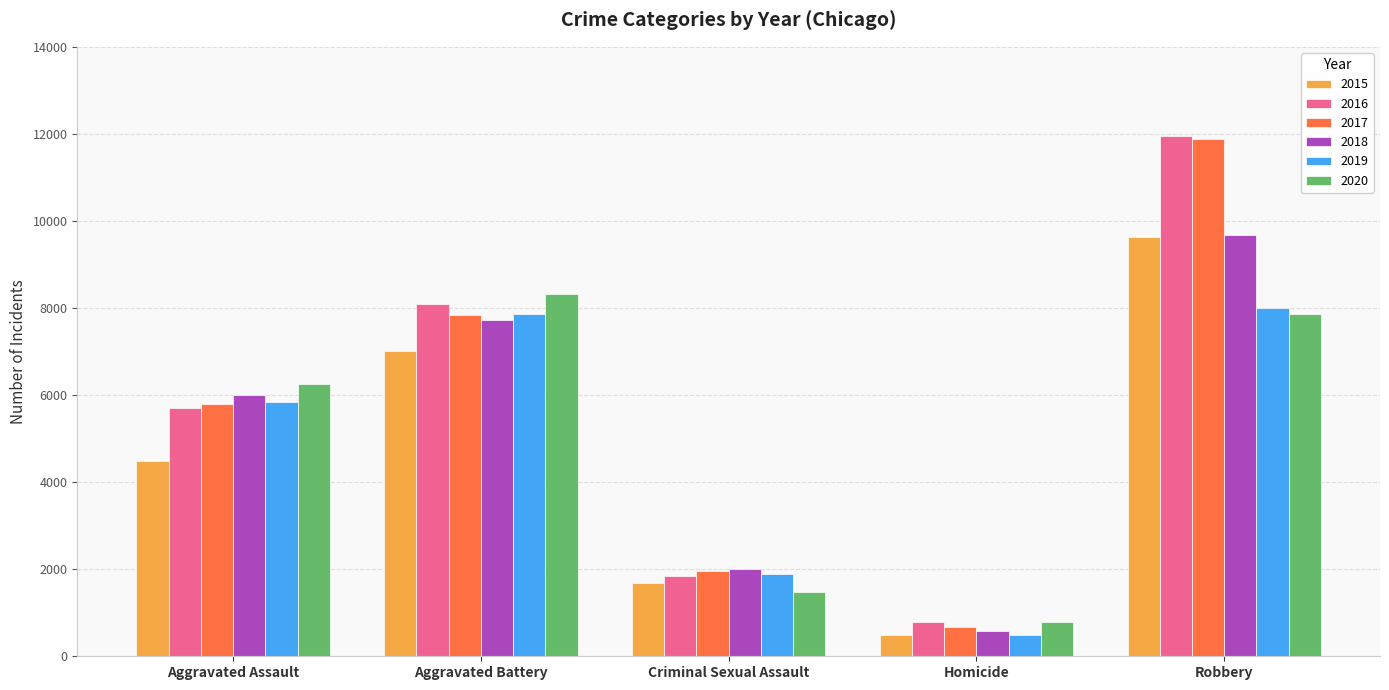

What is the sum of all 2020 values?

24696